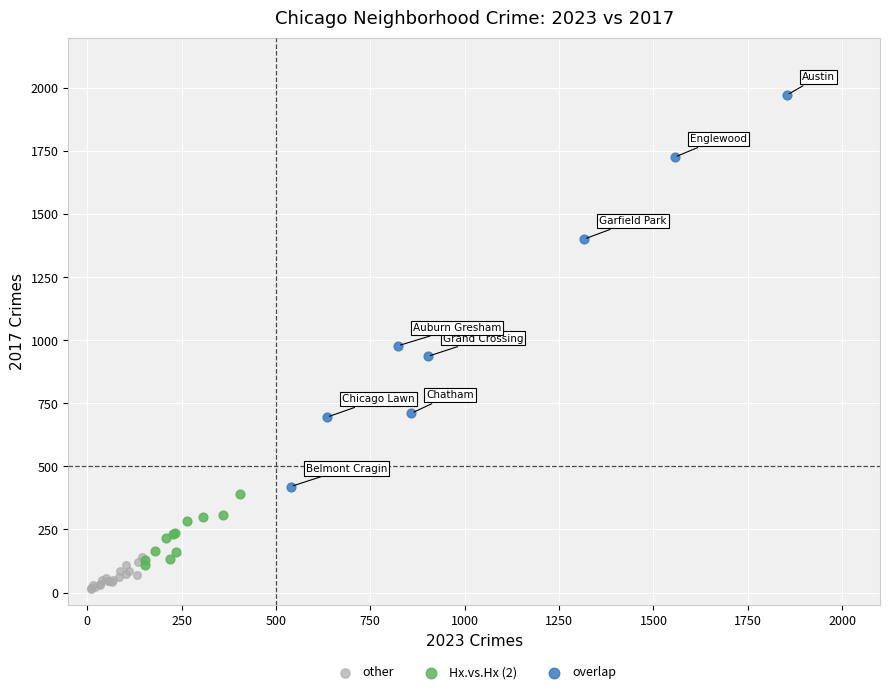

Which series reaches the maximum Y coordinate?

overlap